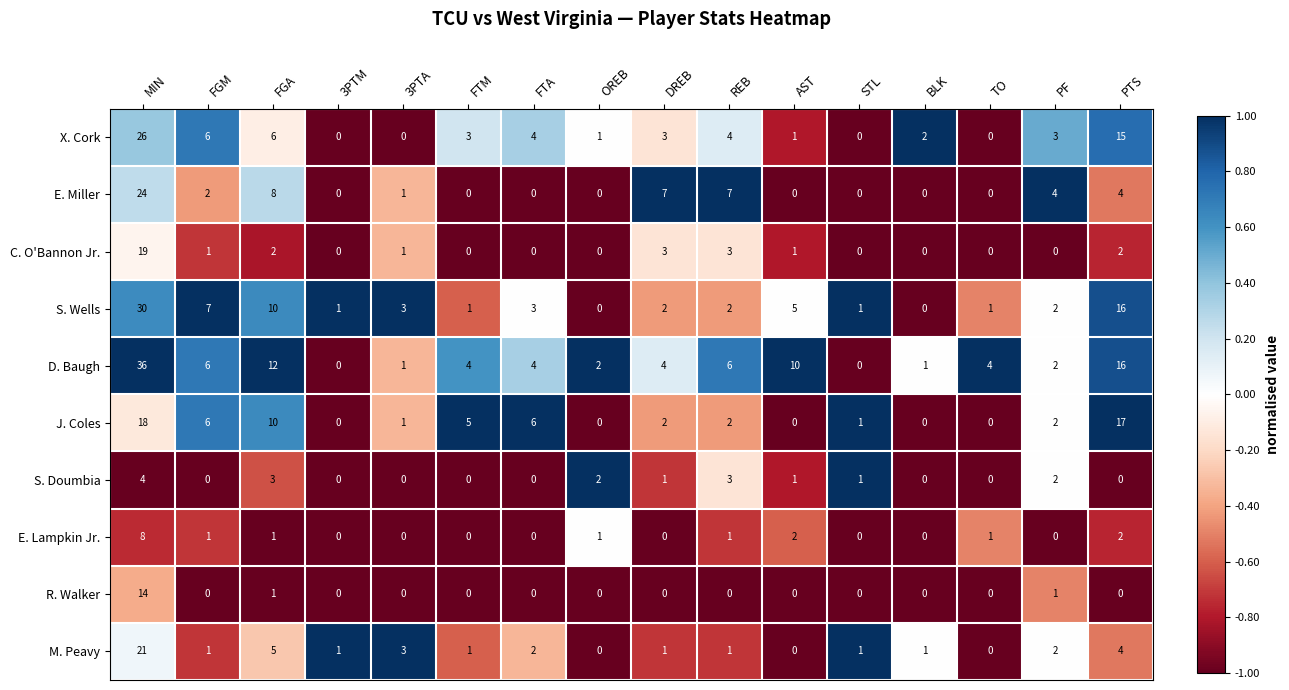

Between FGM and BLK, which series saw the biggest shift?

S. Wells